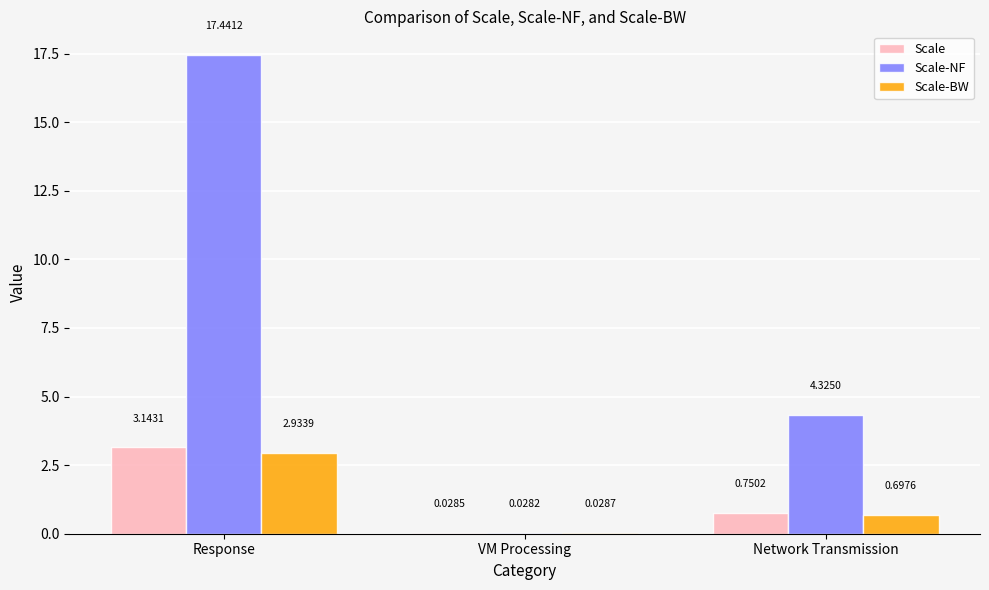

At which category is the sum across all series the highest?

Response